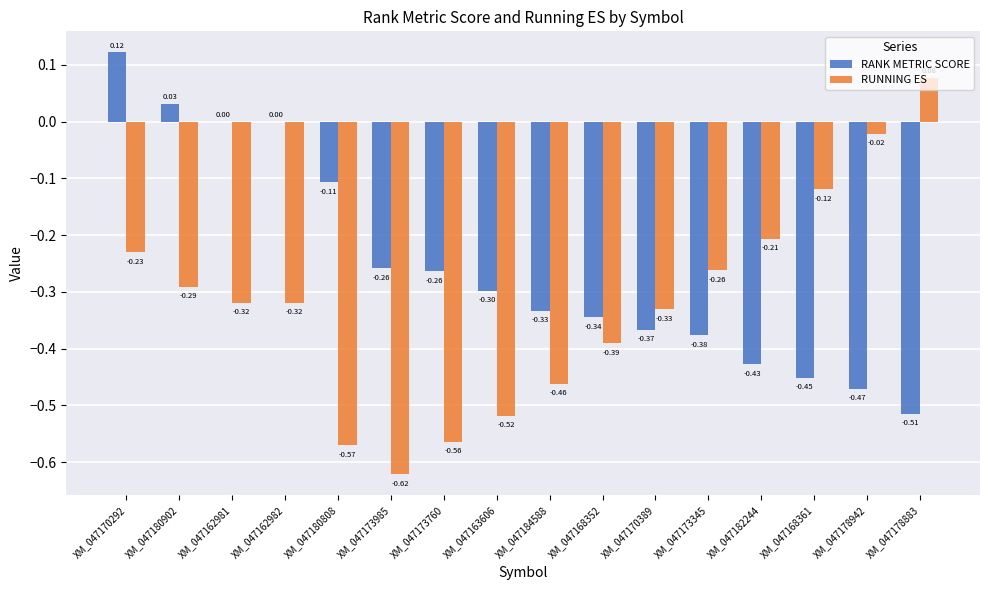

What is the sum of the RUNNING ES values at XM_047168361 and XM_047182244?

-0.3